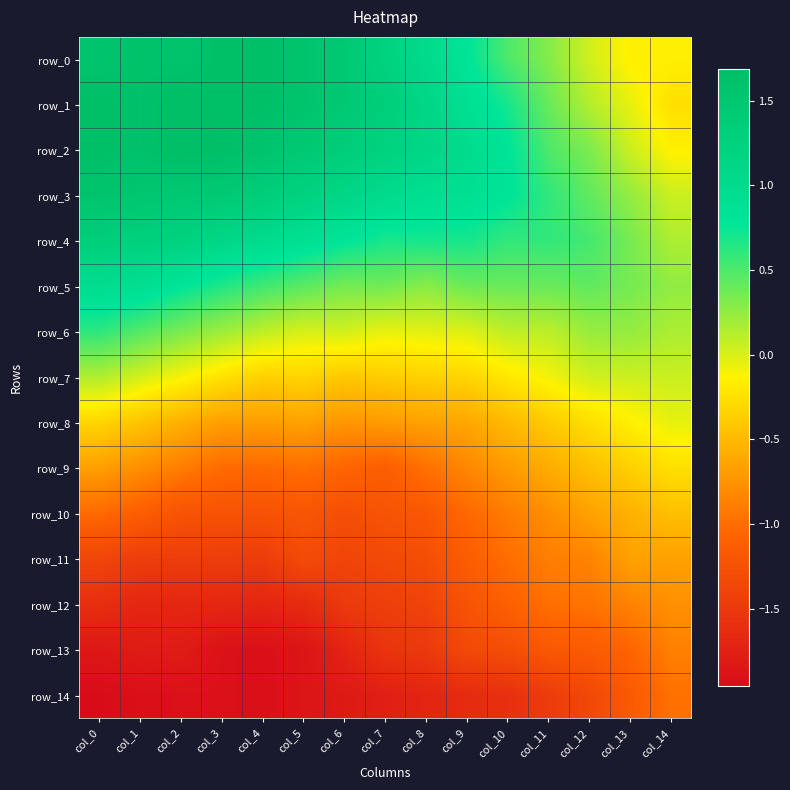

Between col_14 and col_3, which is larger?

col_3